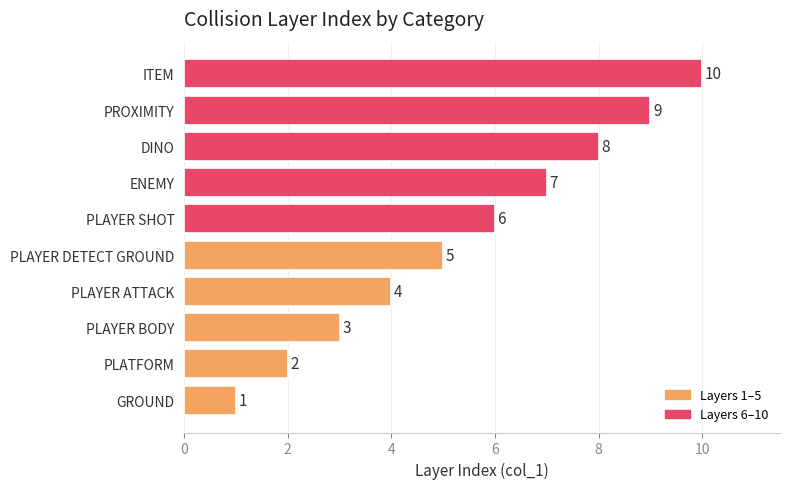

What is the average value?

6